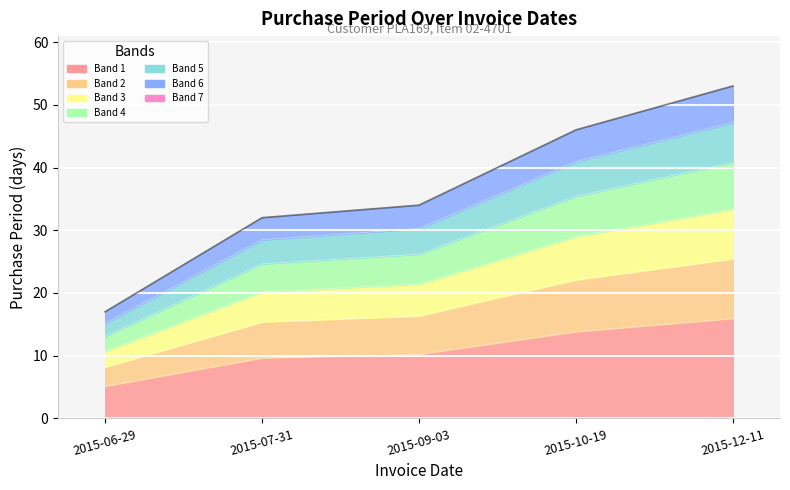

Which label corresponds to the largest value in the chart?

2015-12-11